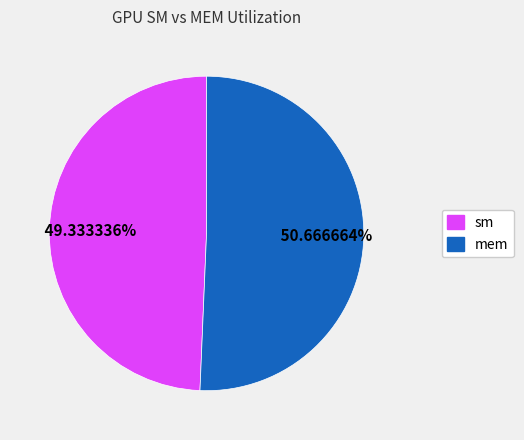

To the nearest percent, what percentage of the pie is sm?

49%